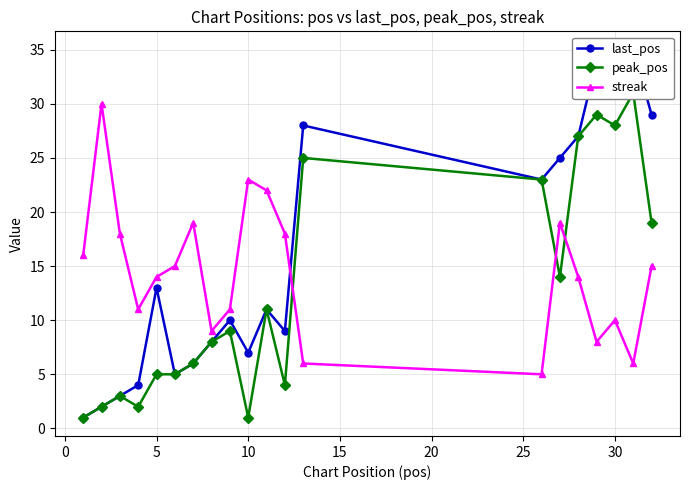

Which series has the largest range (max minus min)?

last_pos